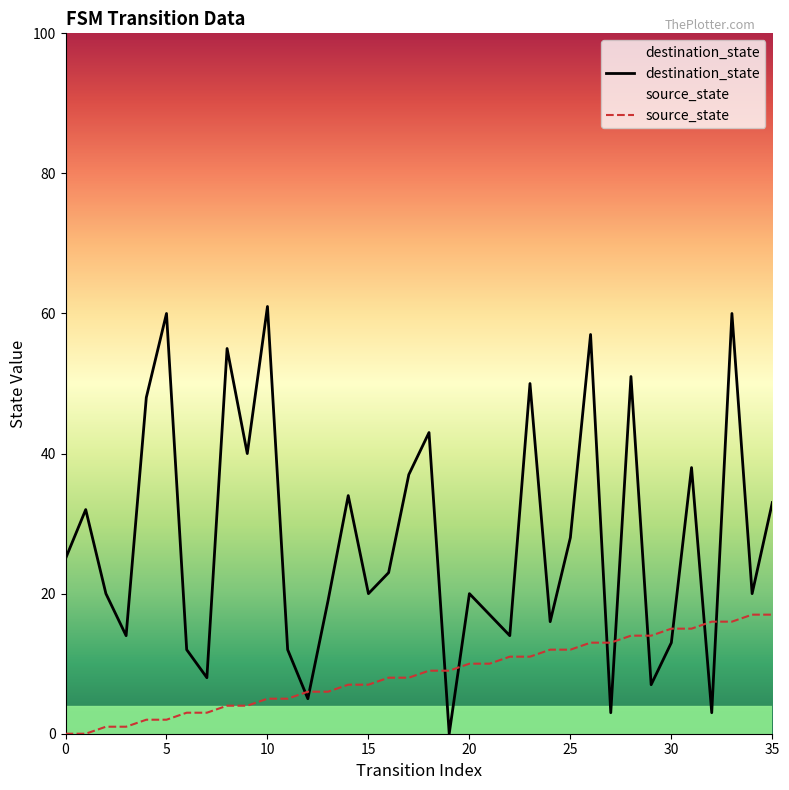

How many positive values does the source_state series have?

34